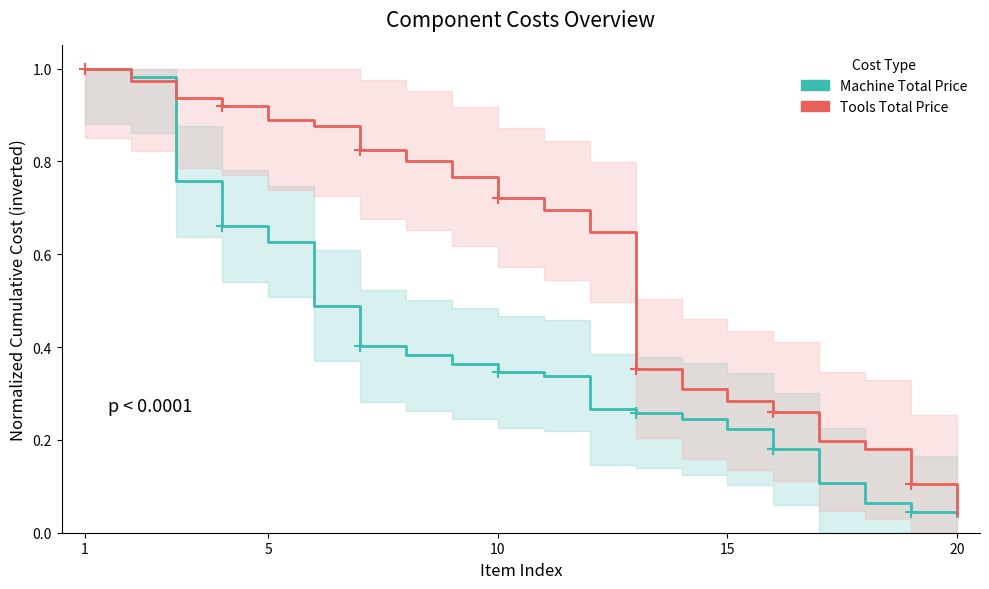

True or false: Machine Total Price has a value of 0.2 at 15.

True